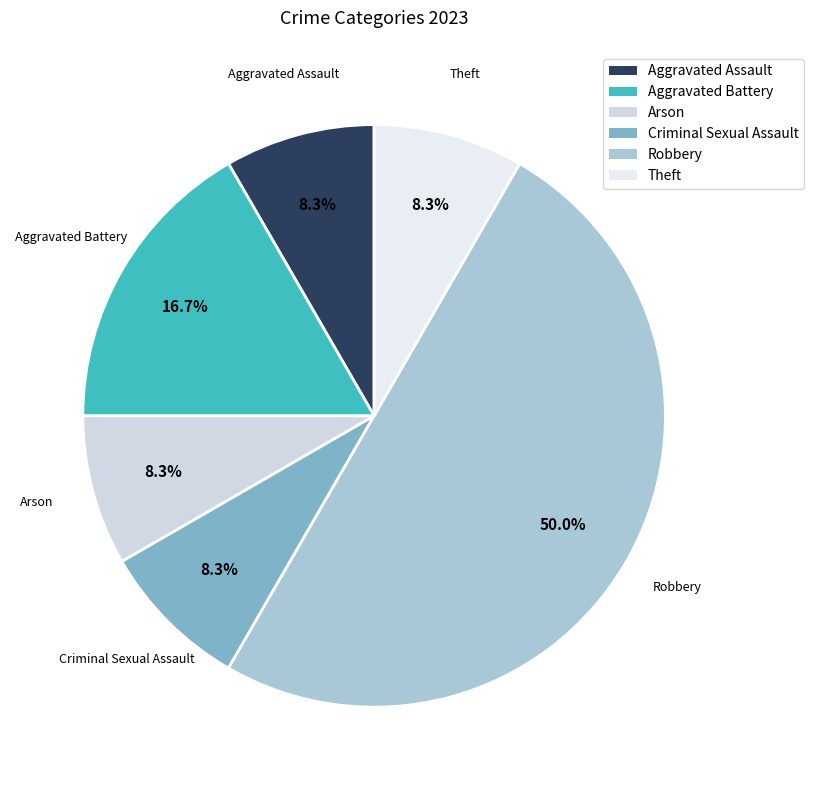

Which category has the biggest portion of the pie?

Robbery